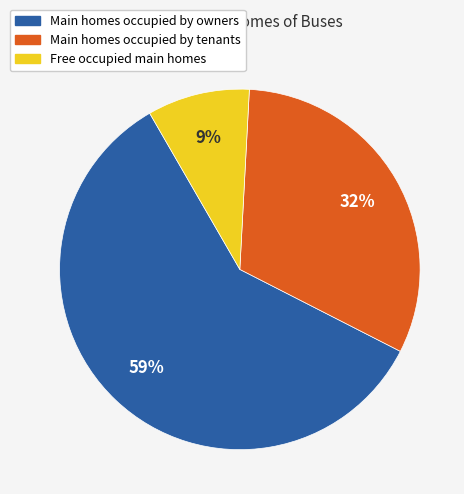

To the nearest percent, what is the difference between the largest and smallest slice percentages?

50%